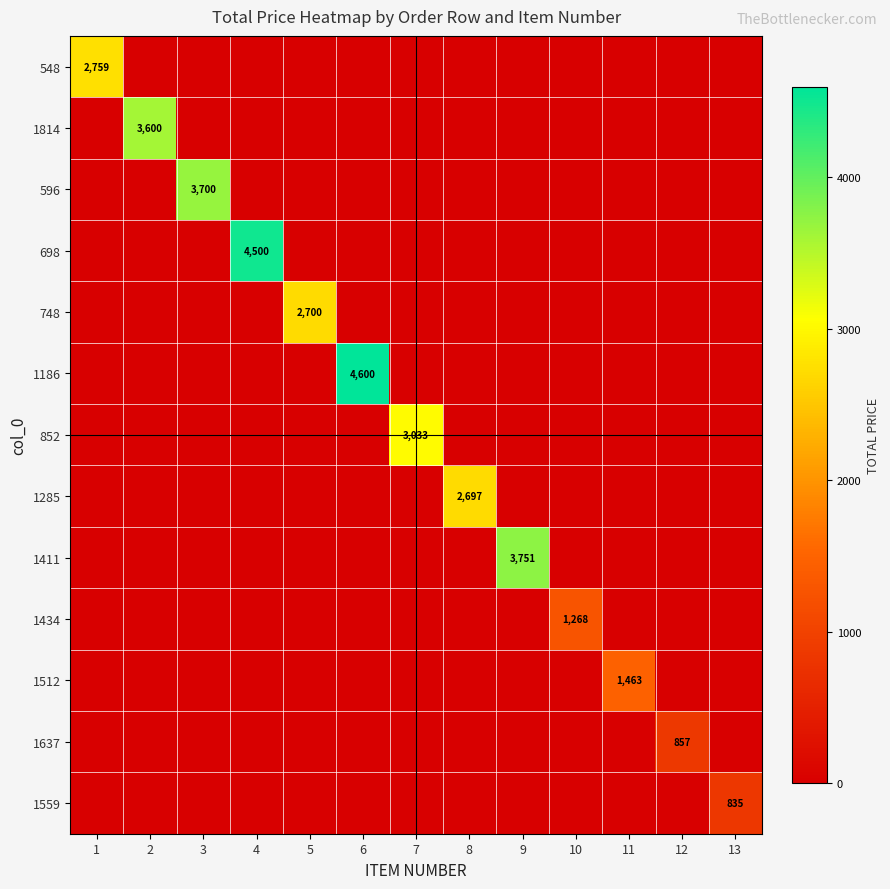

How many categories are shown in the chart?

13